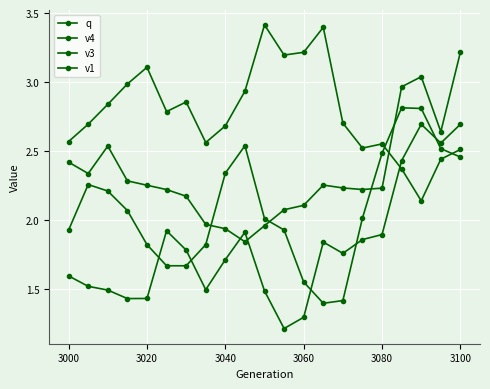

How many series are shown in this chart?

4